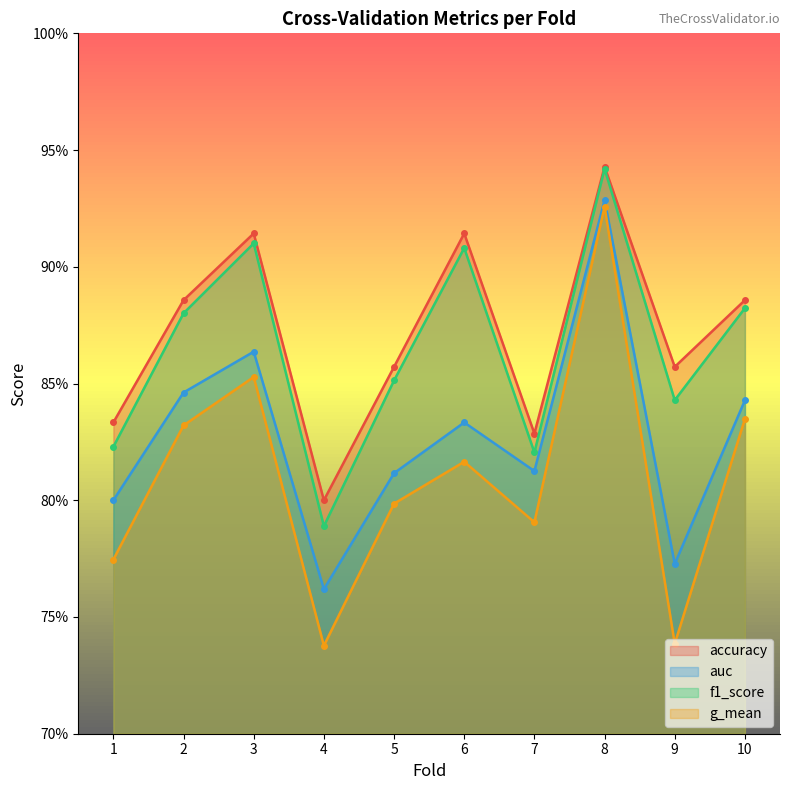

What is the sum of the accuracy values at 8 and 2?

1.8